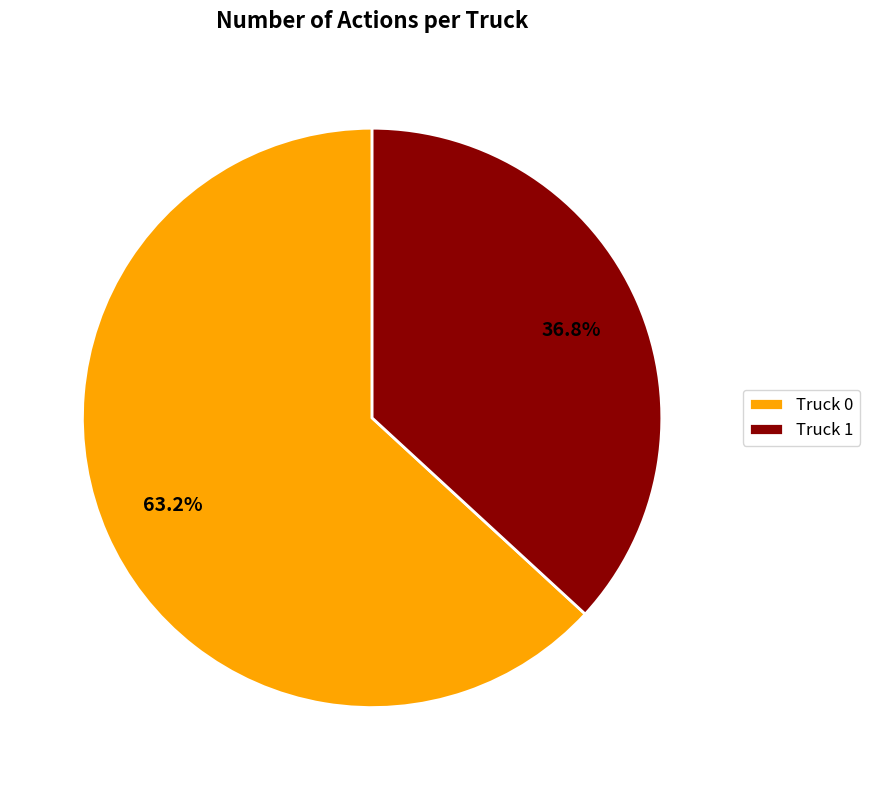

To the nearest percent, what is the difference between the Truck 1 and Truck 0 slice percentages?

26%